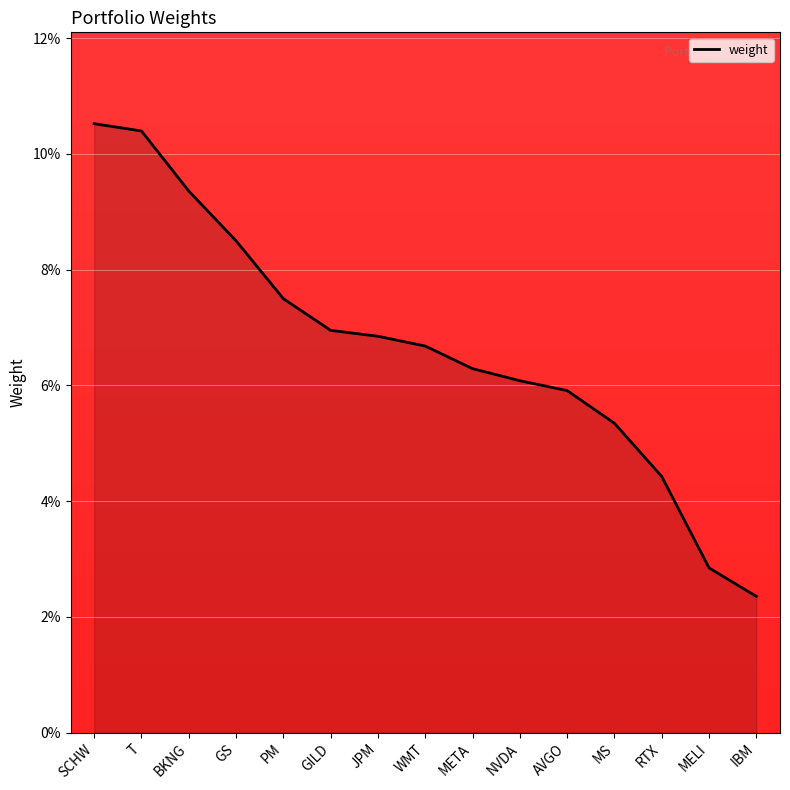

What is the average value?

0.1